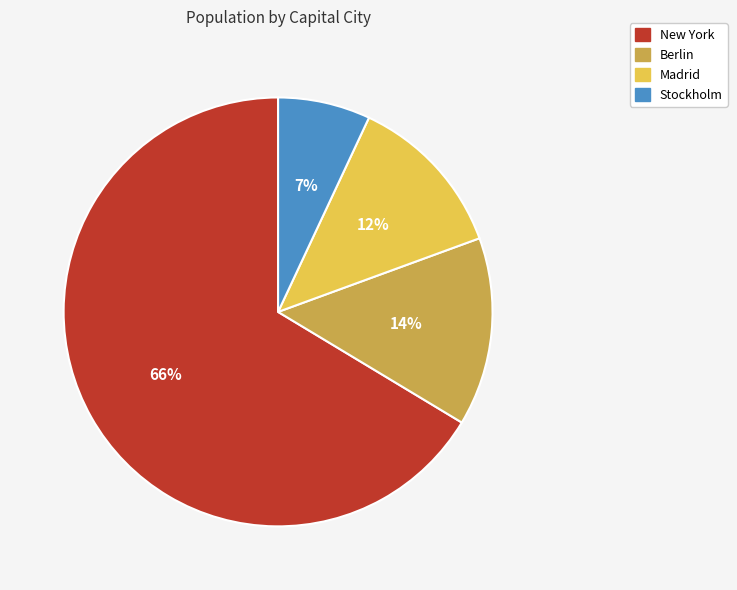

Which category has the biggest portion of the pie?

New York